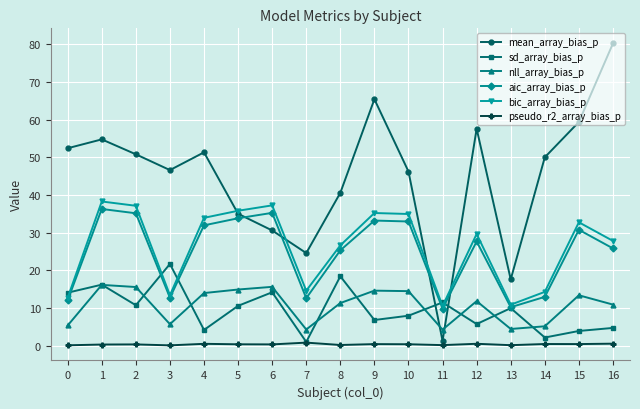

The value of aic_array_bias_p at 3 is 12.7. True or false?

True